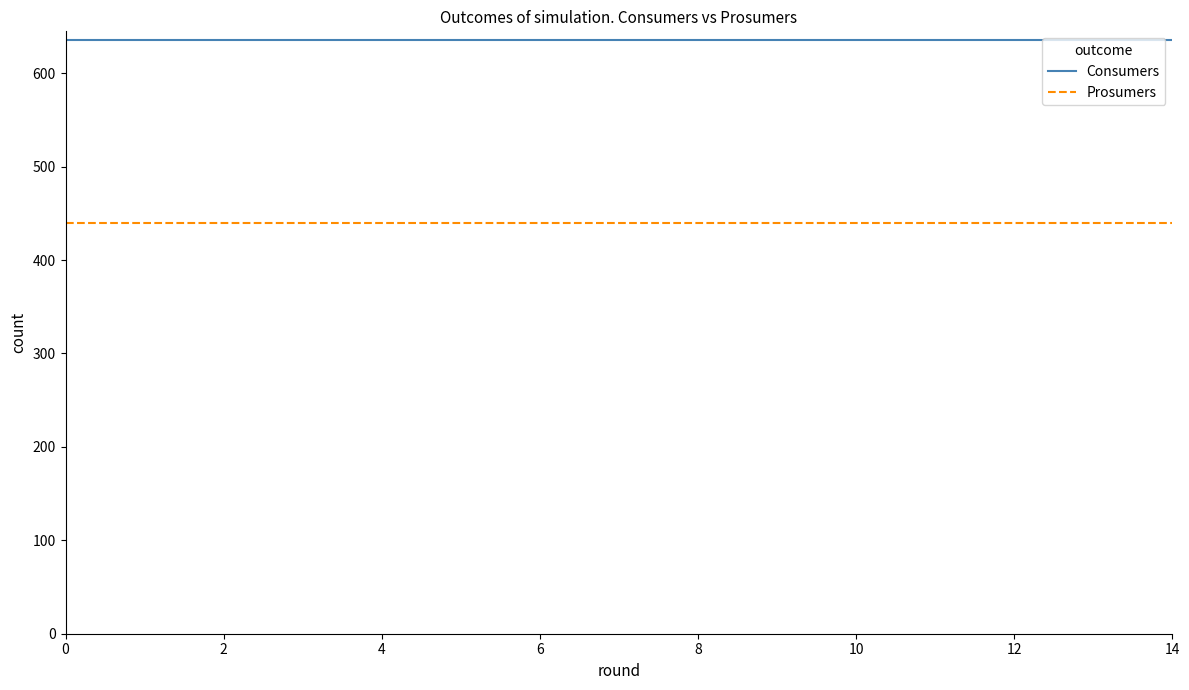

What are all the series names shown in the legend?

Consumers, Prosumers